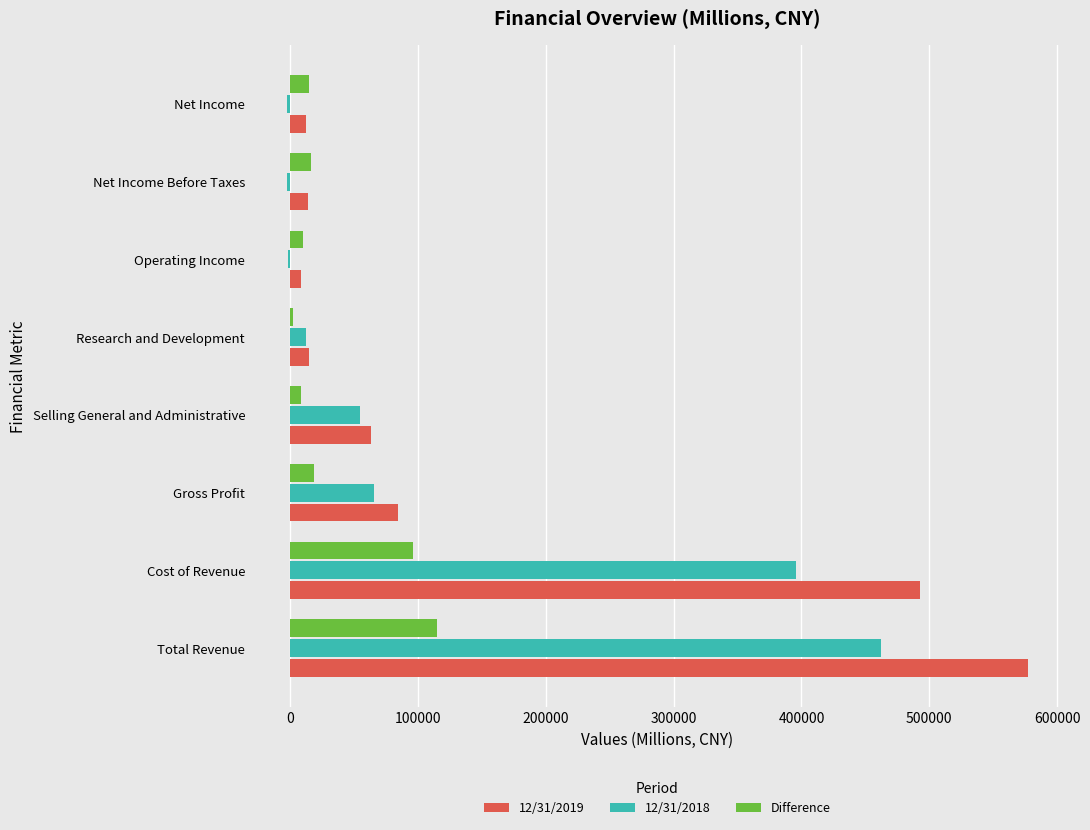

Which series has the largest total across all categories?

12/31/2019